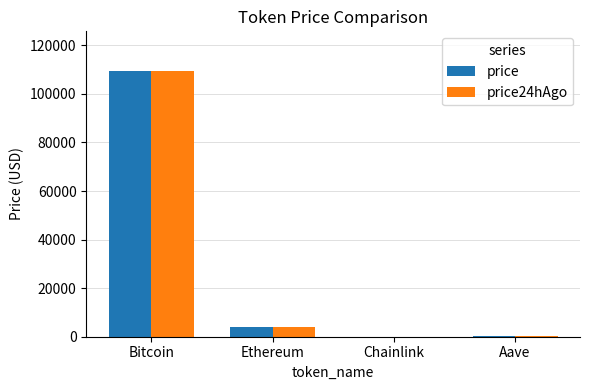

What value does the price series have at Bitcoin?

109373.0